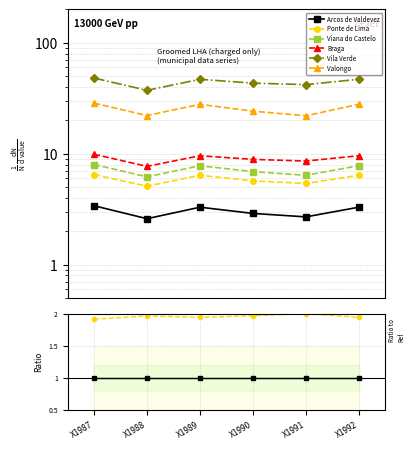

Between X1988 and X1992, which series saw the biggest shift?

Vila Verde